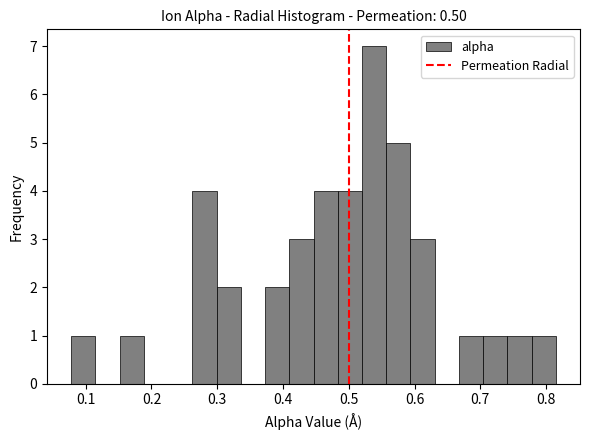

Read against the x-axis, roughly where is the centre of the tallest bar?

0.54